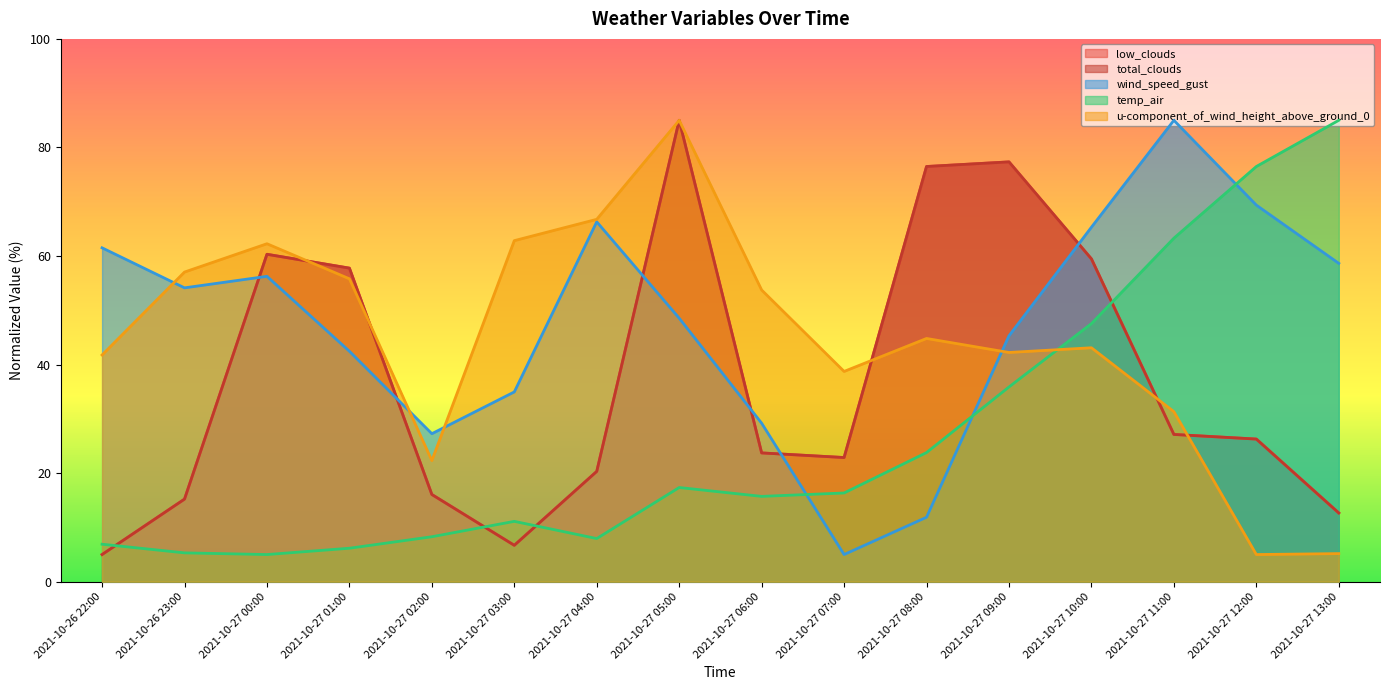

Which series ends up on top after the final intersection of u-component_of_wind_height_above_ground_0 and low_clouds?

low_clouds